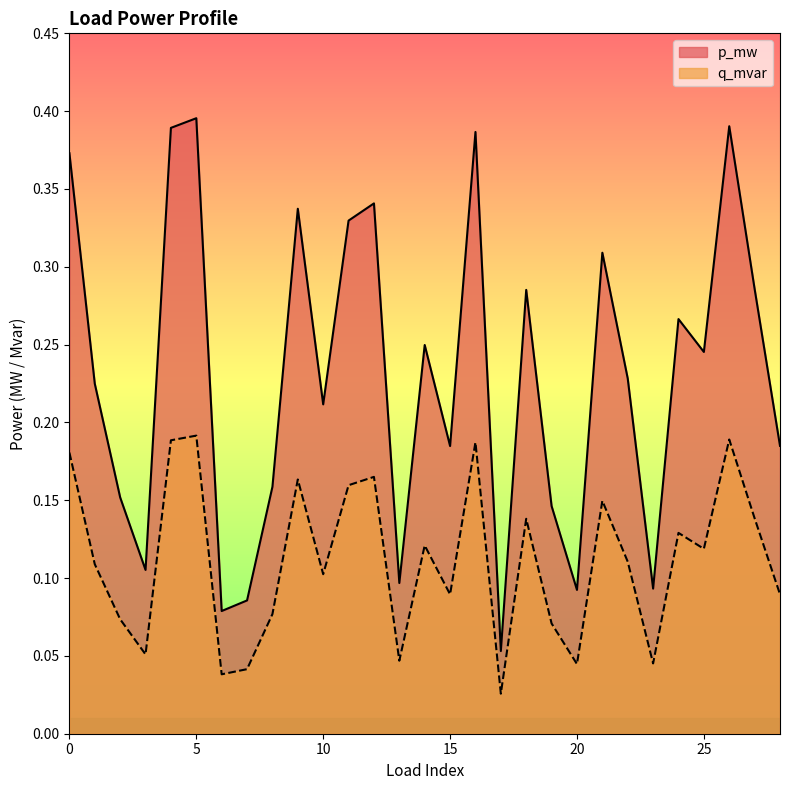

What is the total value across all series at 16?

0.6